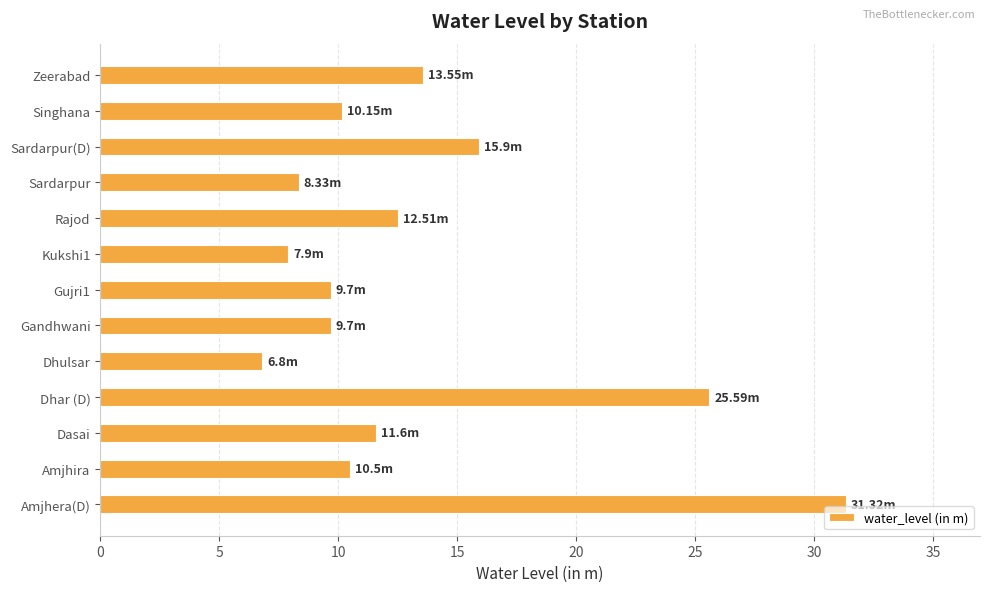

Which category has the highest value across all series?

Amjhera(D)